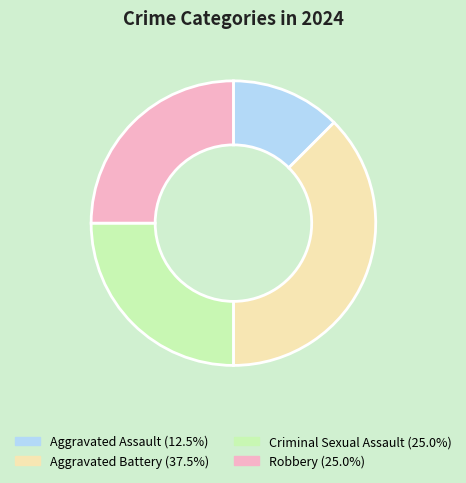

Is there any slice that represents more than half of the pie?

No